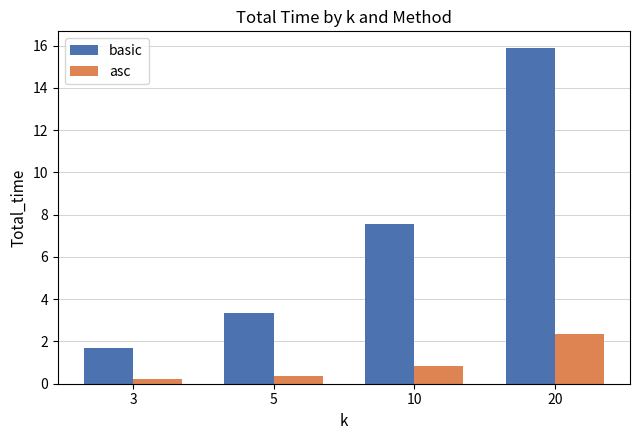

Which series has the largest total across all categories?

basic